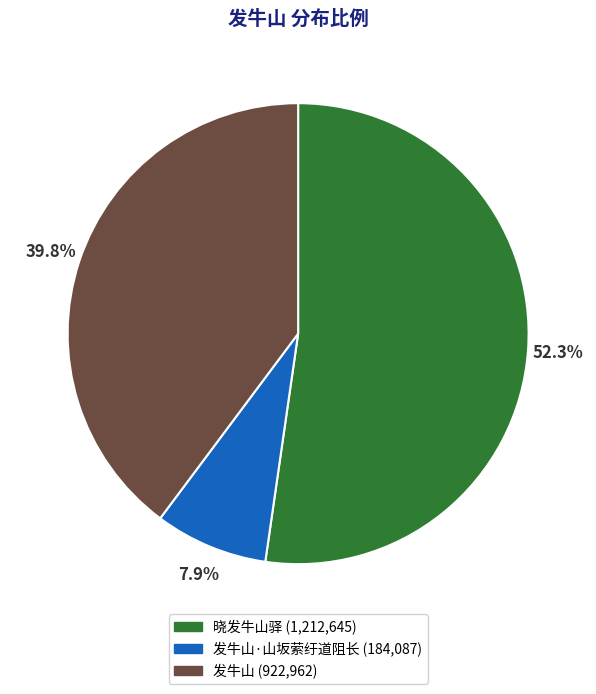

What is the smallest slice in the pie chart?

发牛山·山坂萦纡道阻长